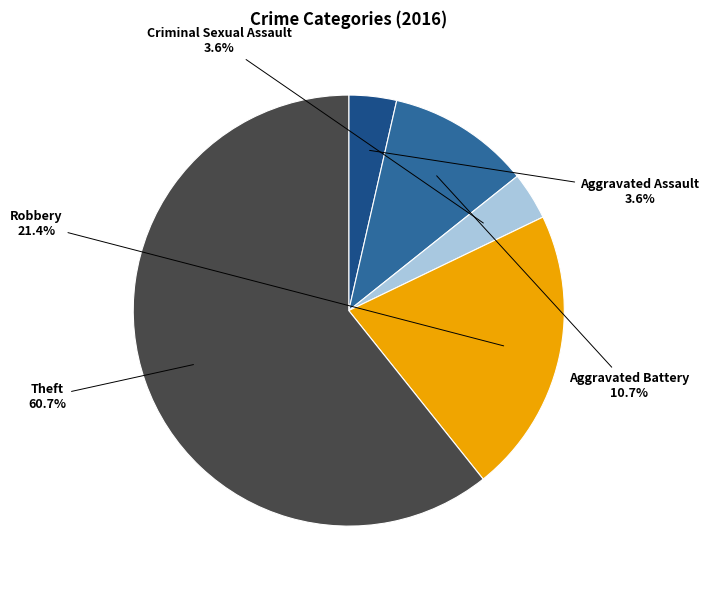

To the nearest percent, what is the difference between the Aggravated Battery and Aggravated Assault slice percentages?

7%